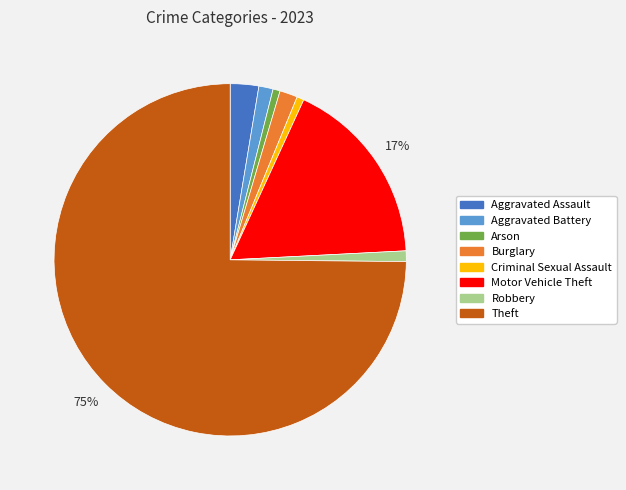

Which has a higher value, Aggravated Battery or Motor Vehicle Theft?

Motor Vehicle Theft